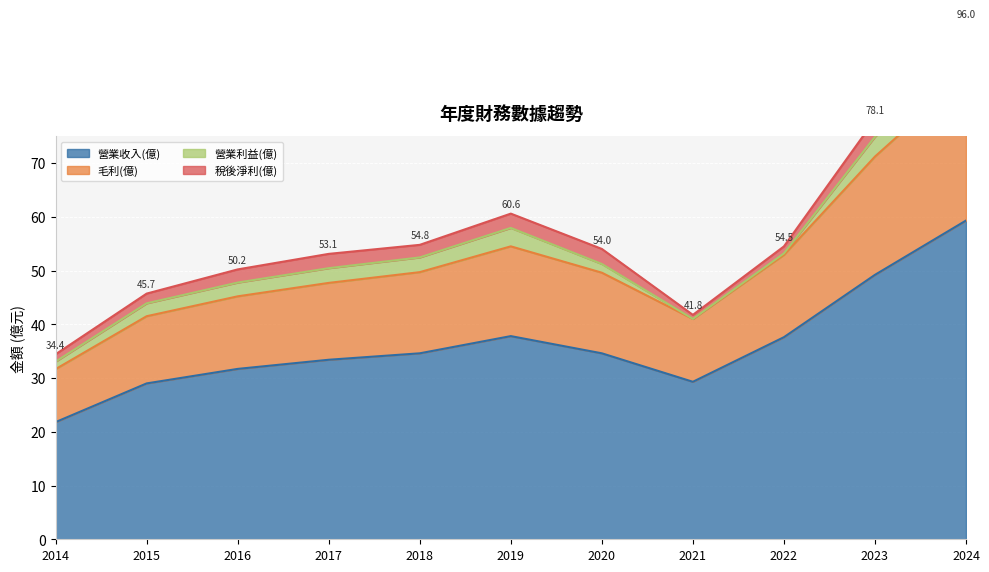

True or false: 毛利(億) has more than 2 points higher than both neighbors.

False